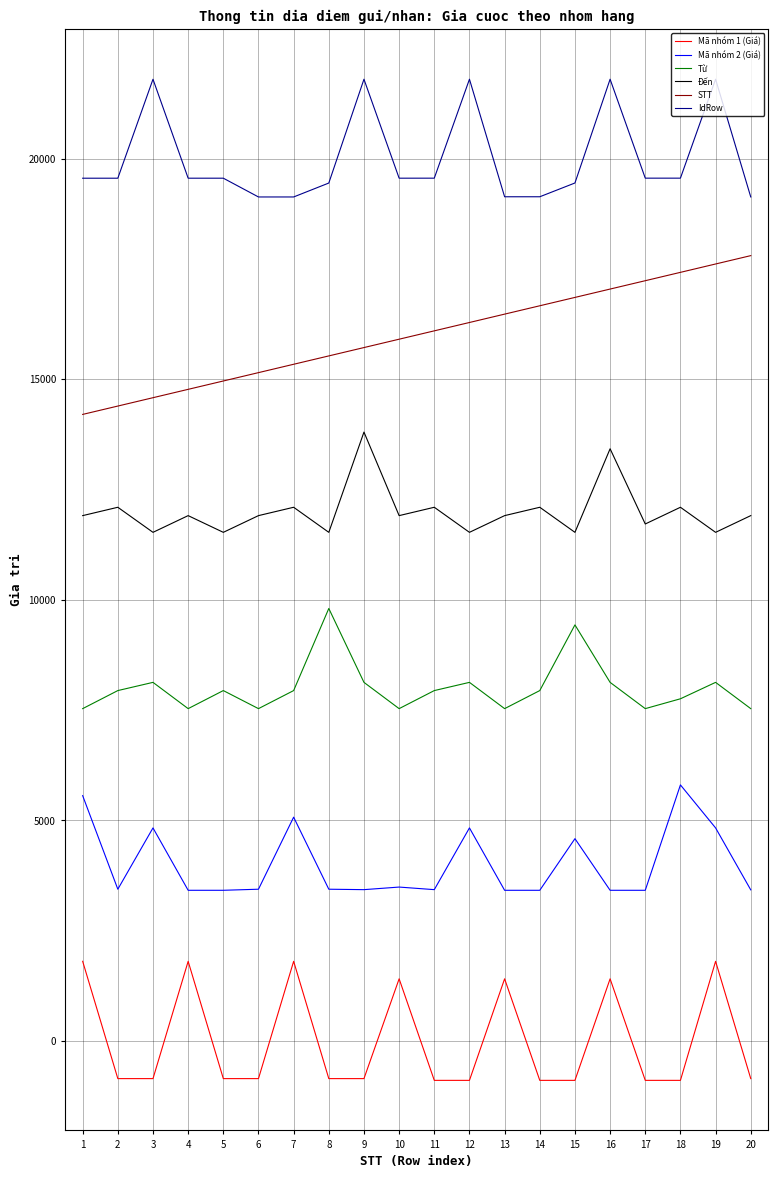

True or false: Đến has a value of 20661.4 at 7.

False